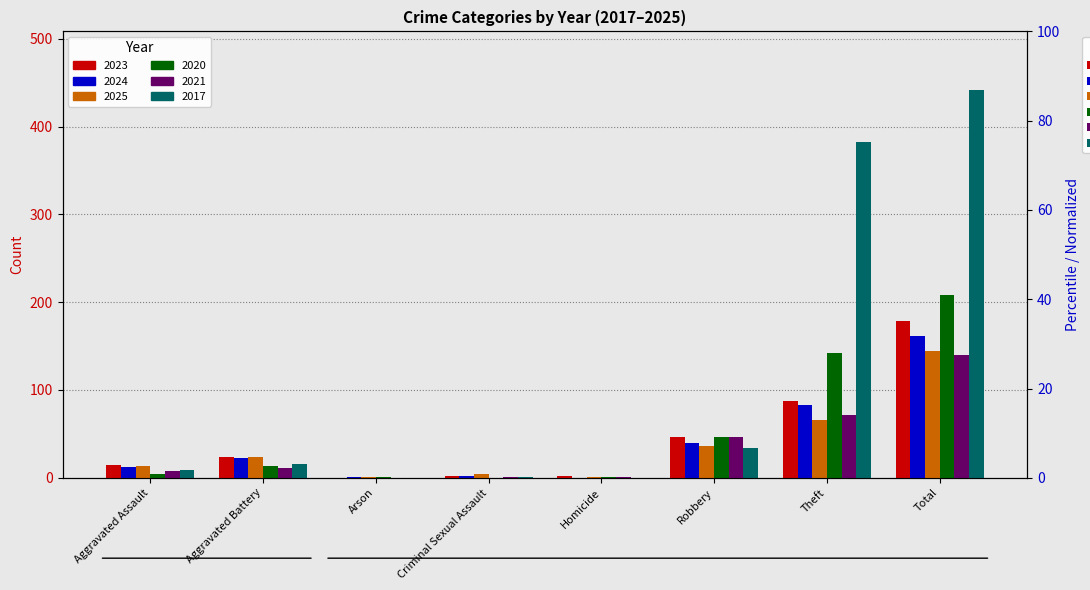

What is the sum of all 2023 values?

357